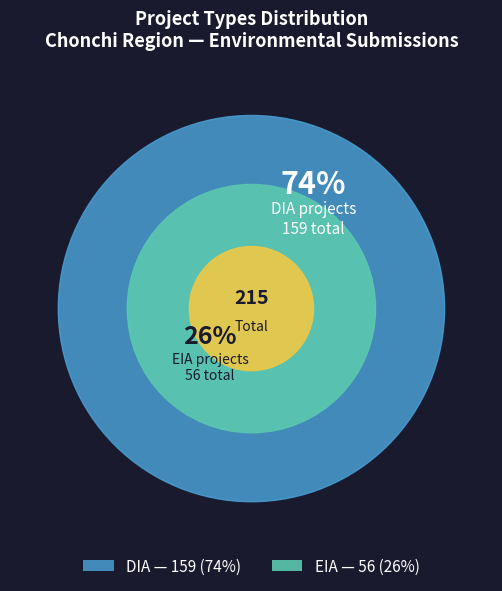

How many segments does this pie chart have?

2